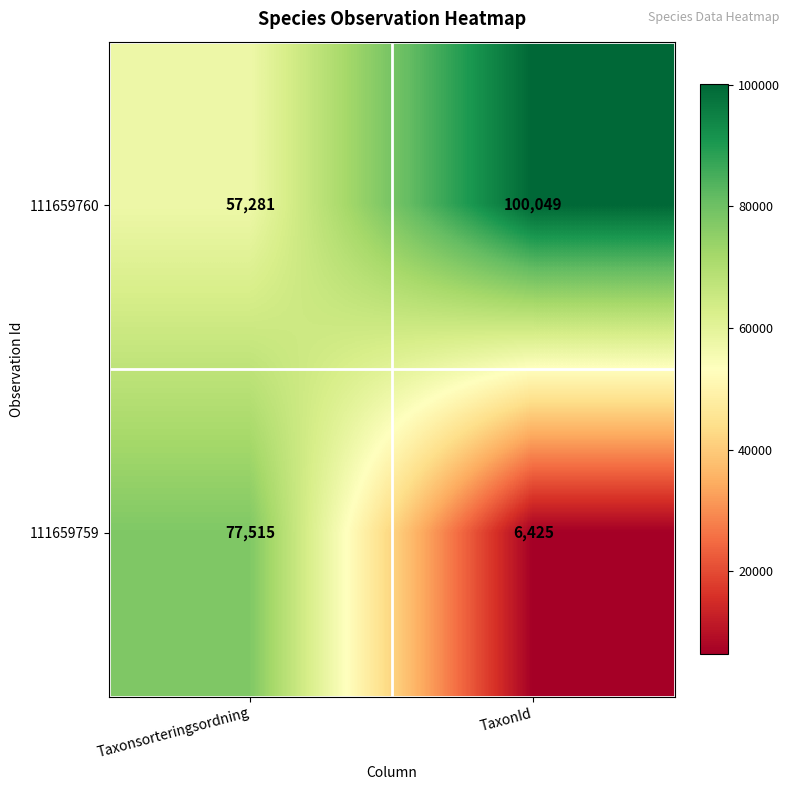

What is the difference between the highest and lowest values at Taxonsorteringsordning?

20234